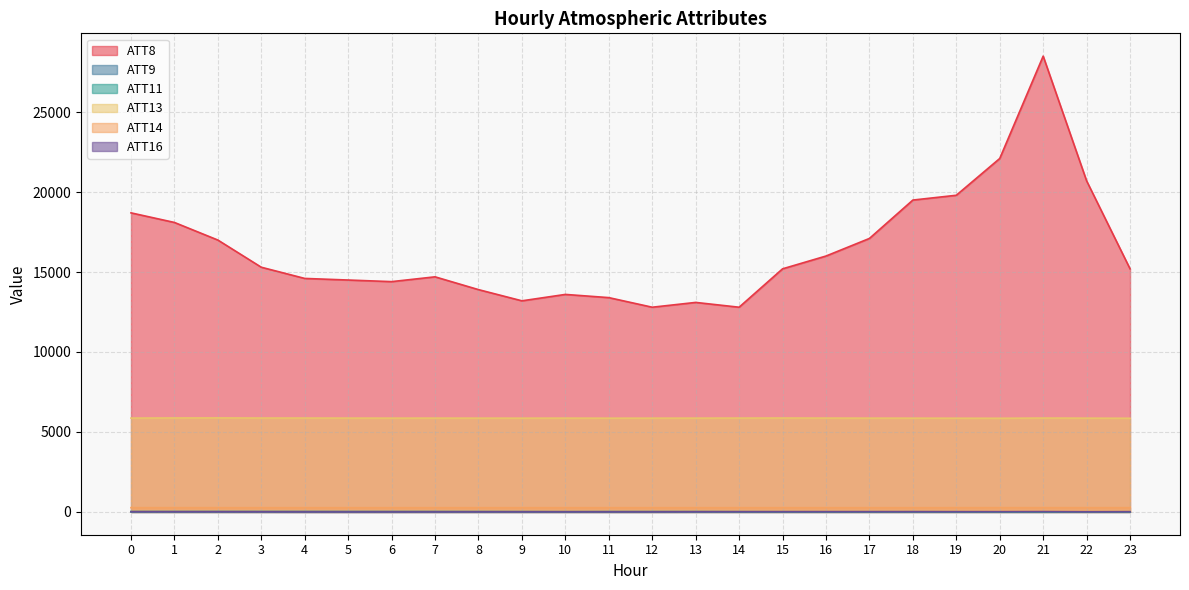

In ATT8, how many points are higher than both neighbors (excluding endpoints)?

4